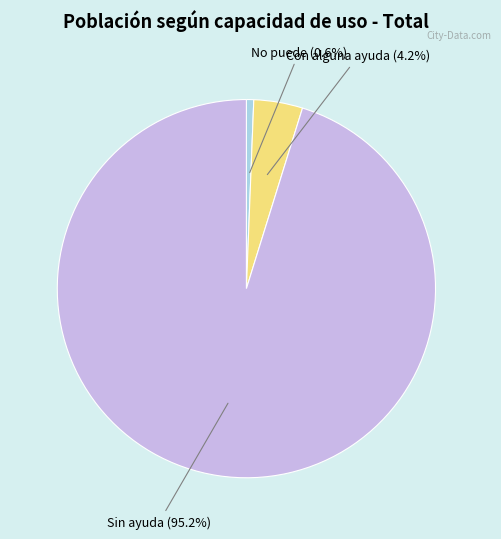

Rank the categories by value from highest to lowest.

Sin ayuda, Con alguna ayuda, No puede